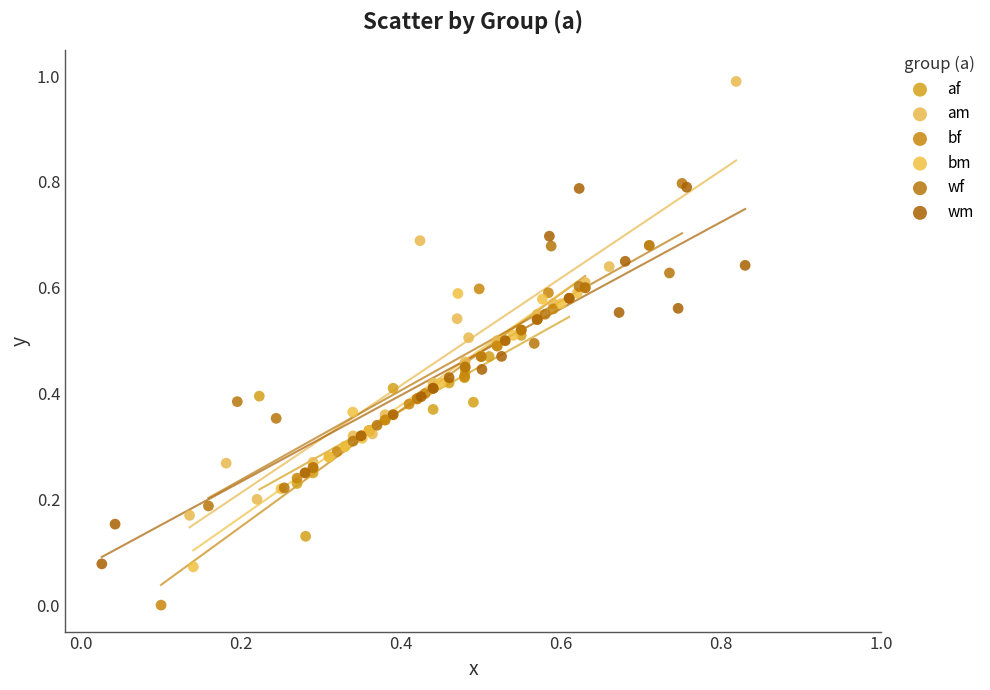

Which series has the largest Y range (max minus min)?

am